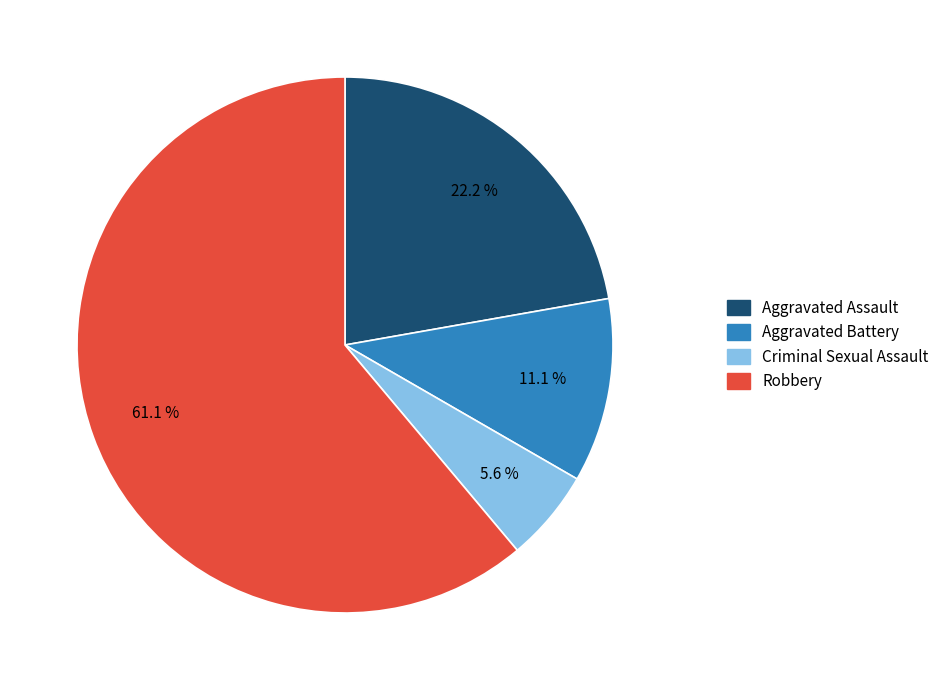

Which has a higher value, Aggravated Assault or Robbery?

Robbery